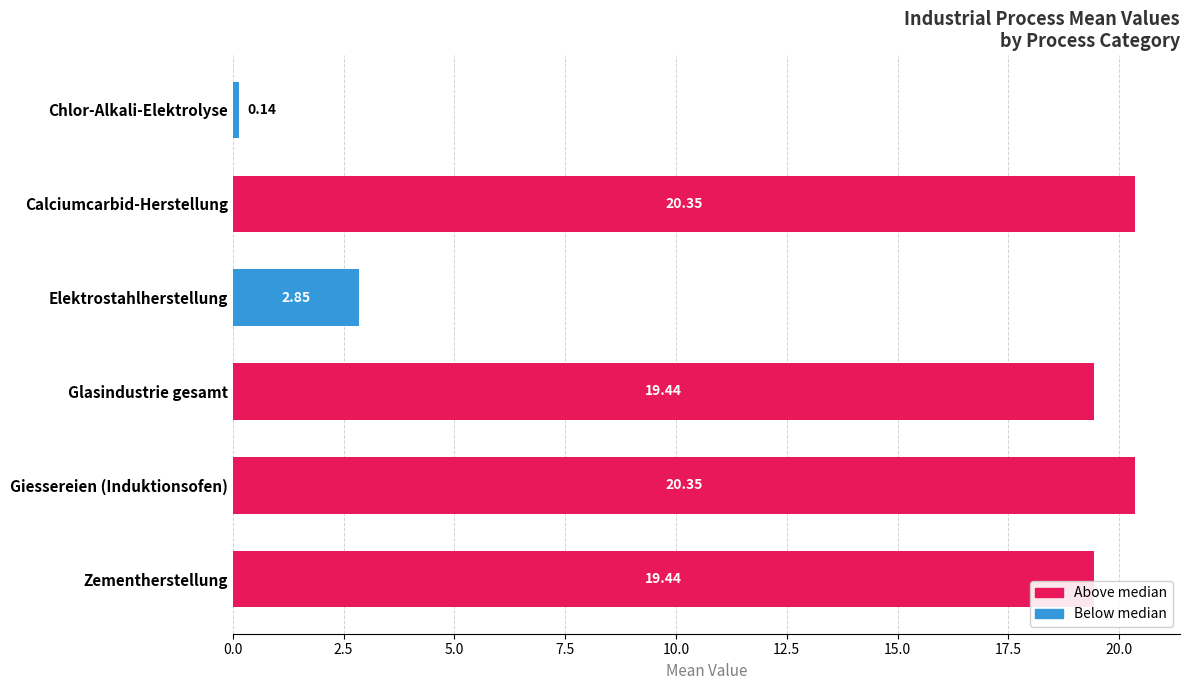

What is the ratio of the value at Giessereien (Induktionsofen) to the value at Elektrostahlherstellung?

7.1